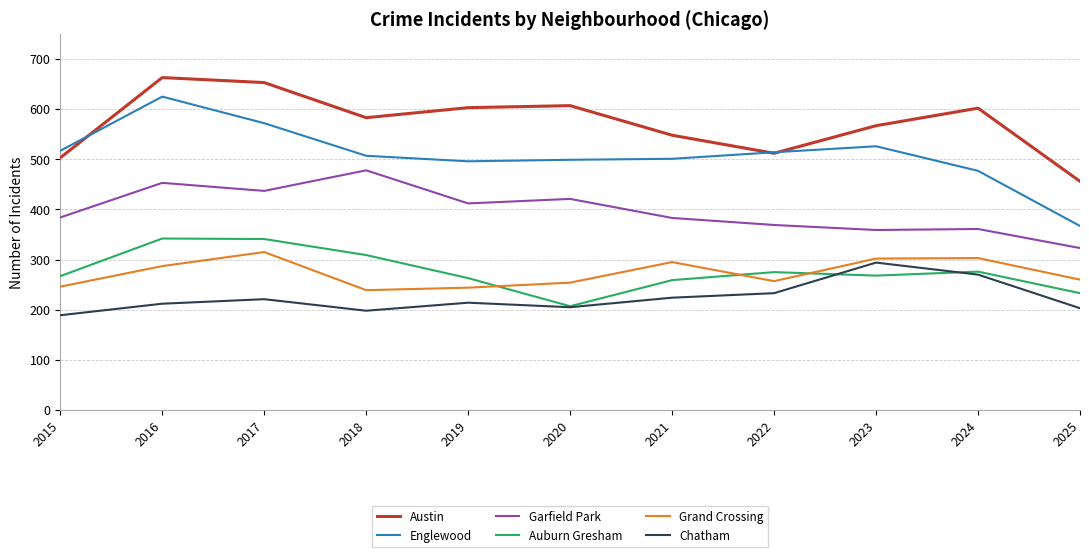

What is the total value across all series at 2022?

2160